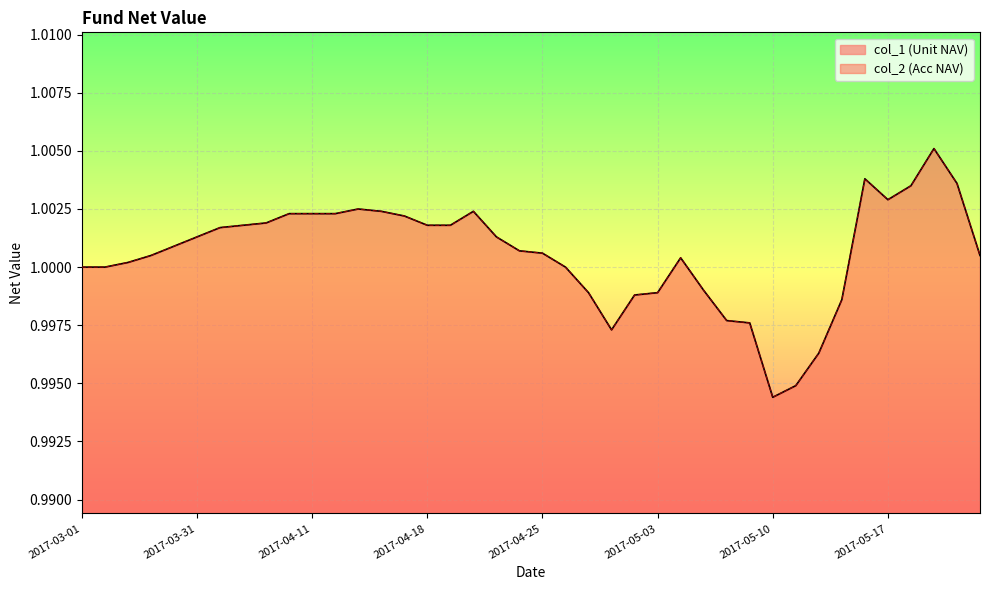

At 2017-05-11, list the series in order from smallest to largest.

col_1, col_2